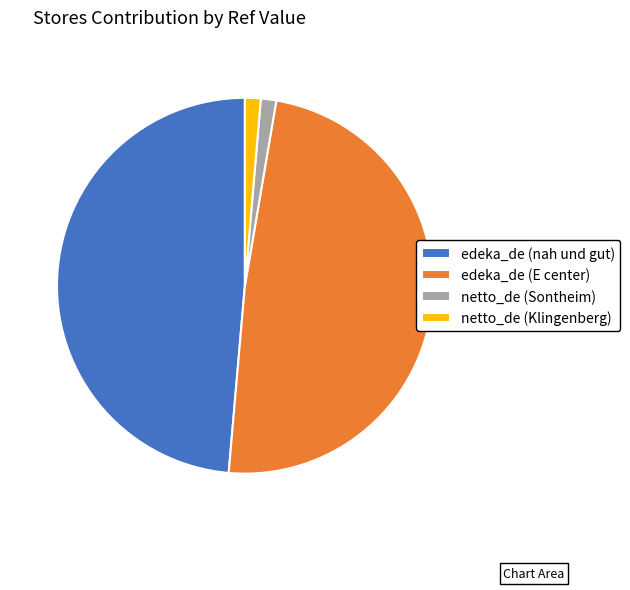

How many slices are in this pie chart?

4